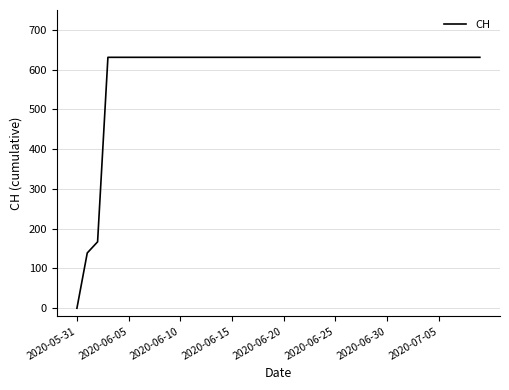

What is the greatest value displayed?

631